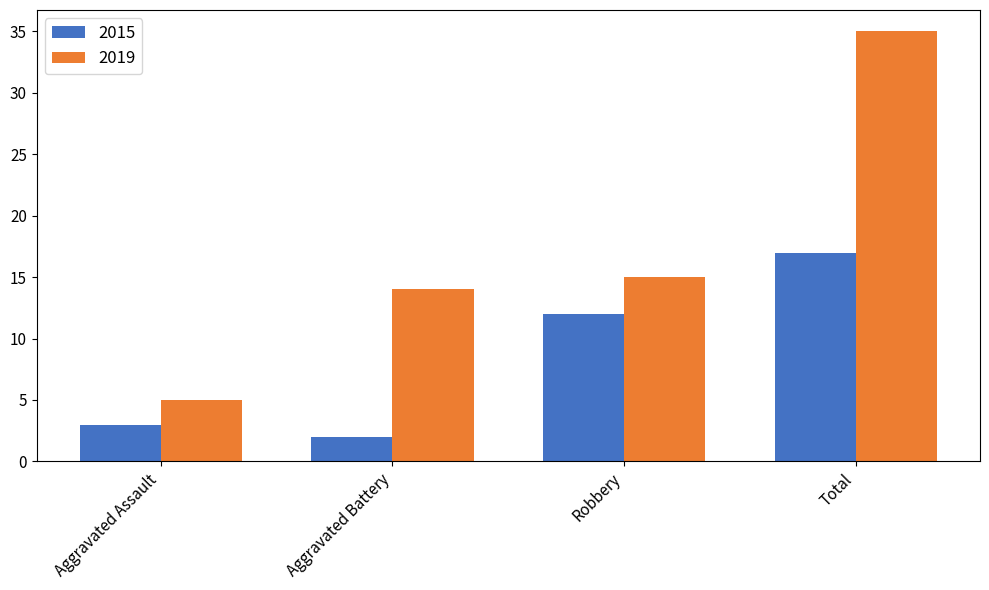

What position from the left is Robbery?

3